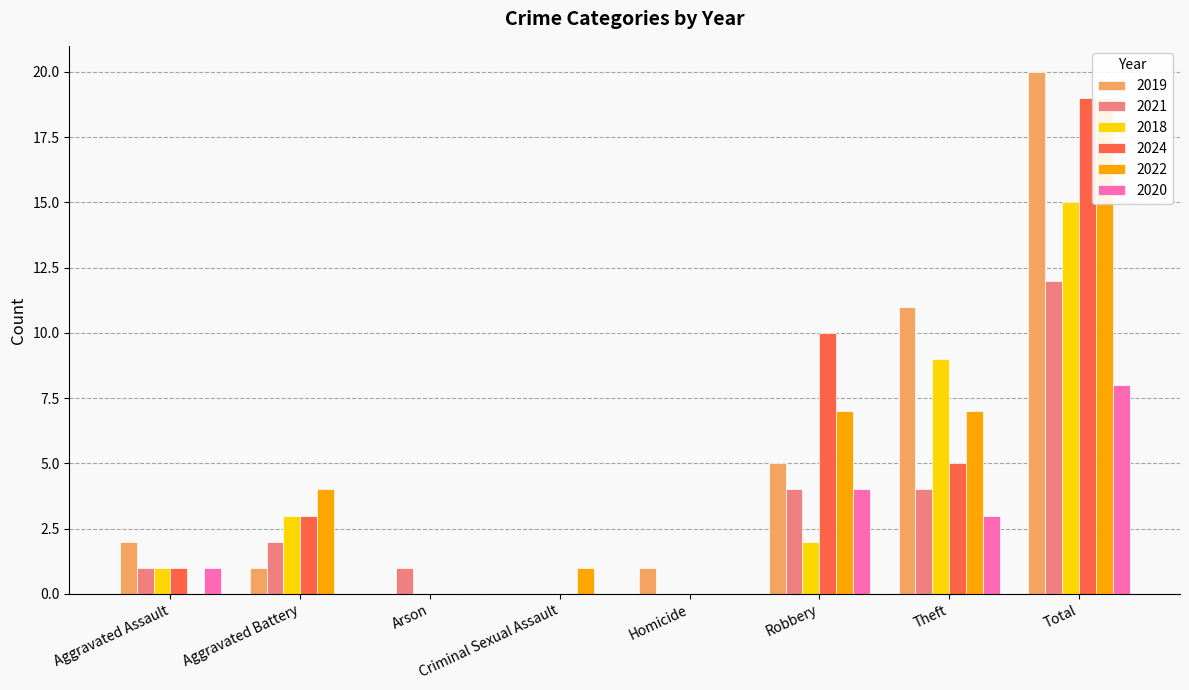

Reading left to right, extract all data points from this chart.

2019: 2	1	0	0	1	5	11	20
2021: 1	2	1	0	0	4	4	12
2018: 1	3	0	0	0	2	9	15
2024: 1	3	0	0	0	10	5	19
2022: 0	4	0	1	0	7	7	19
2020: 1	0	0	0	0	4	3	8